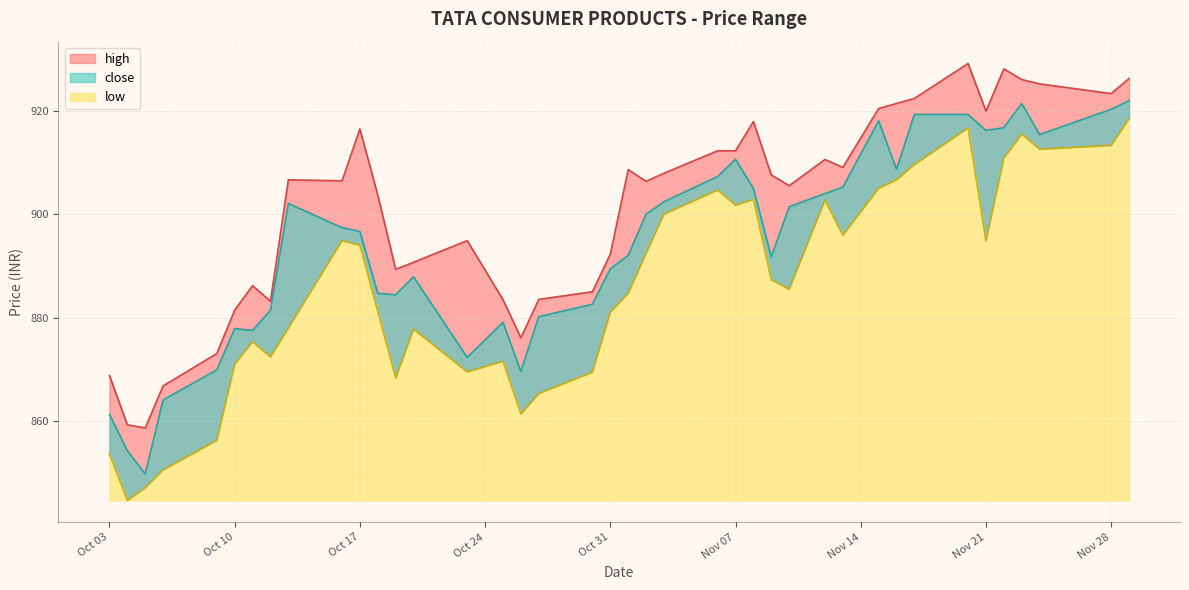

True or false: low and close cross at least once.

False